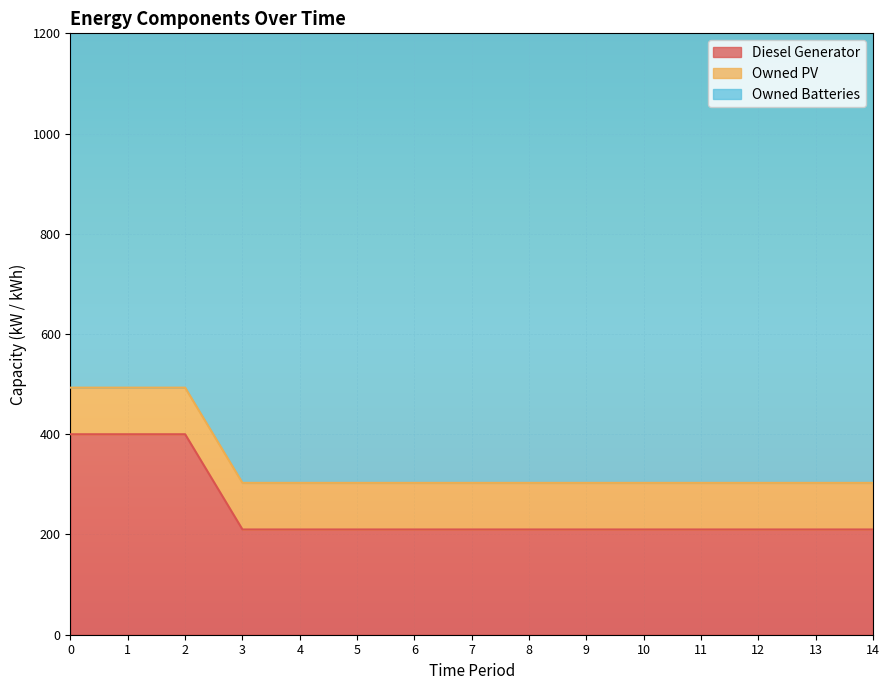

True or false: Diesel Generator and Owned PV cross at least once.

False